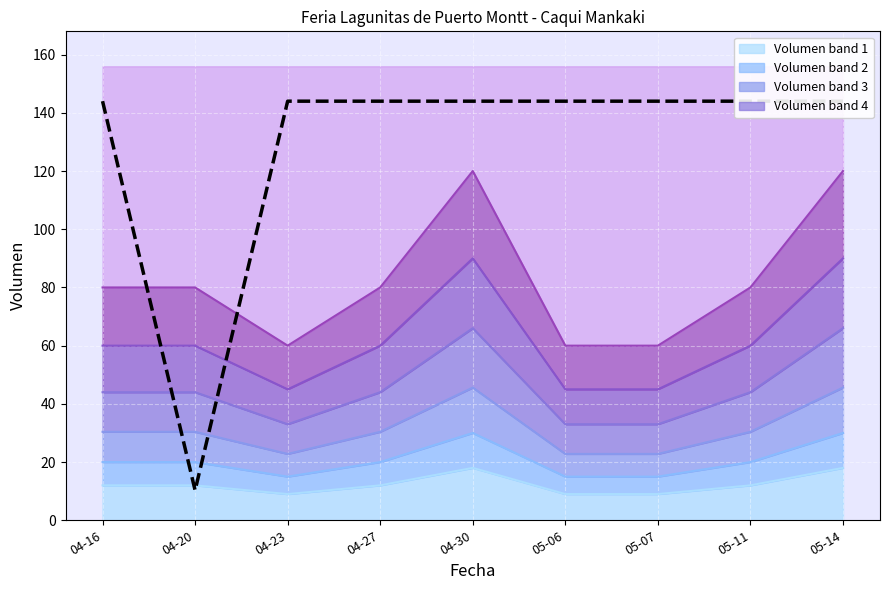

Rank the categories by value from lowest to highest.

04-20, 04-16, 04-23, 04-27, 04-30, 05-06, 05-07, 05-11, 05-14